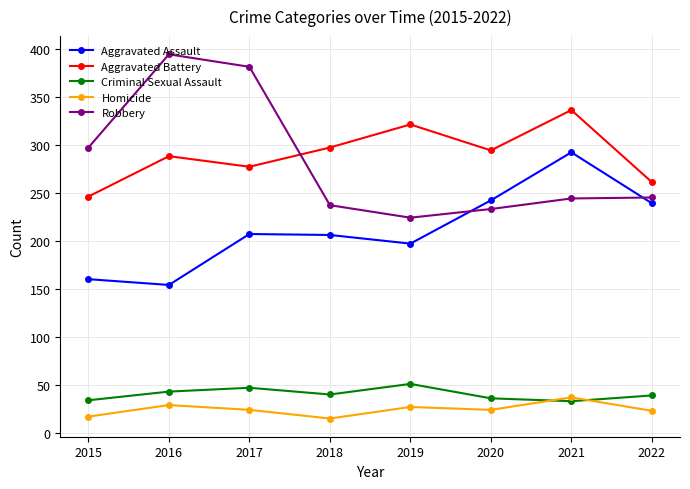

How many lines are shown in the chart?

5